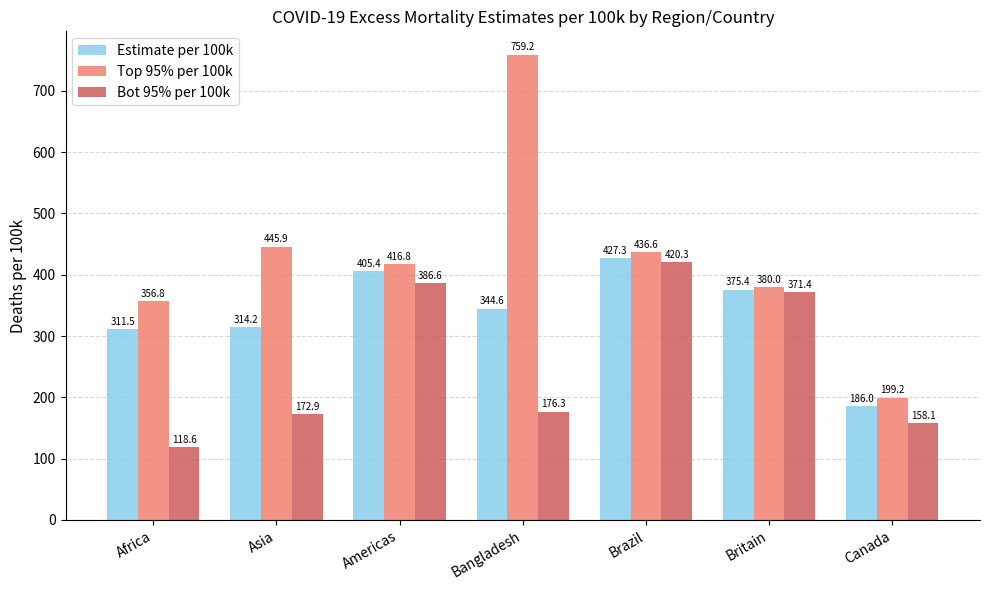

What is the maximum value for Bot 95% per 100k?

420.3